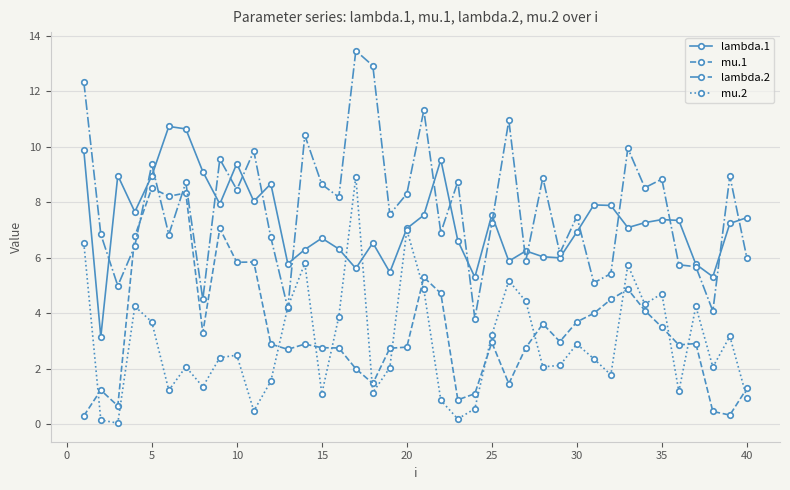

True or false: lambda.1 and mu.1 cross at least once.

False